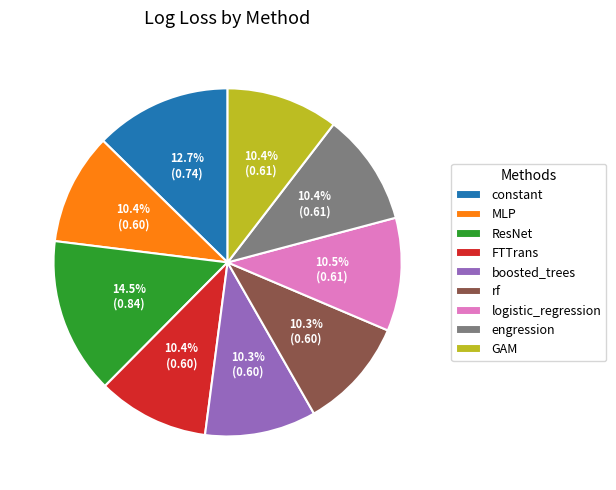

Do rf and engression together represent more than half of the pie?

No